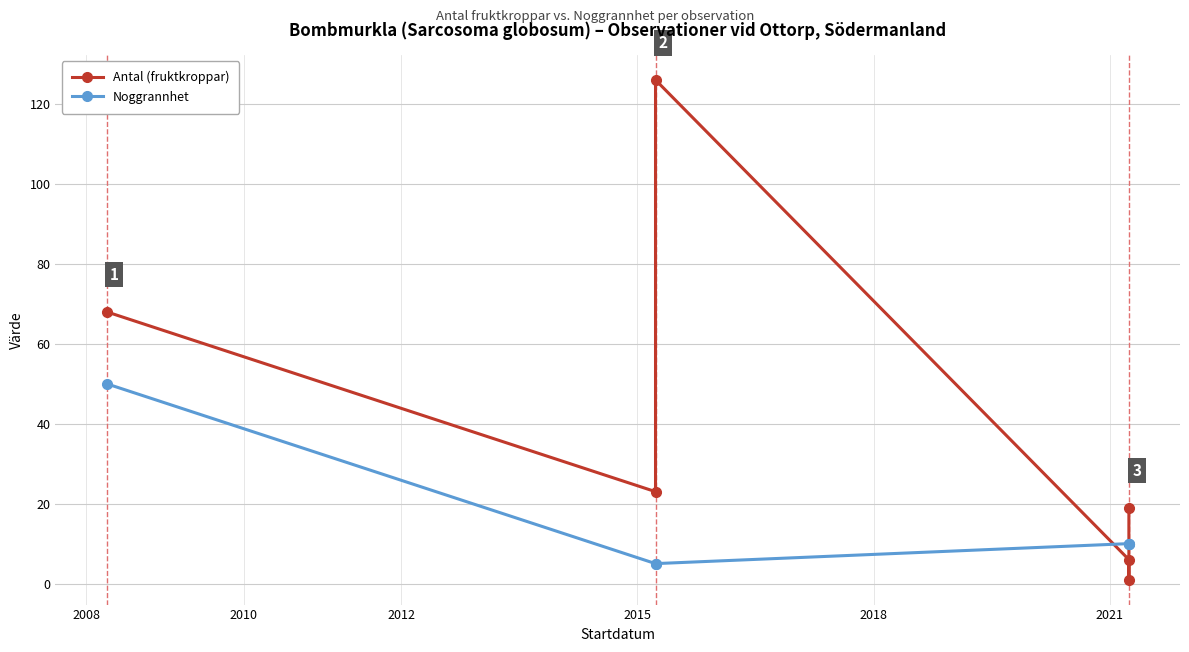

What is the minimum value for Antal (fruktkroppar)?

1